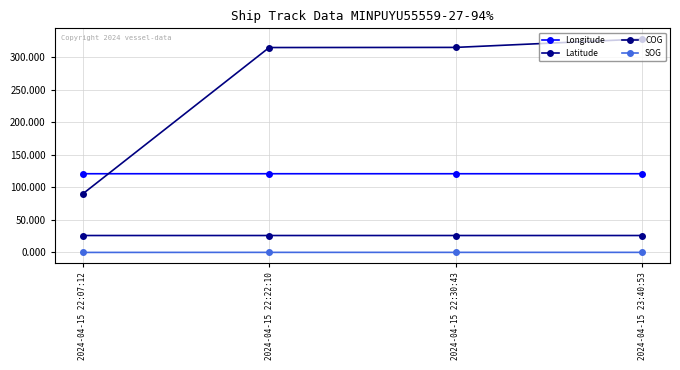

What is the difference between the COG values at 2024-04-15 22:22:10 and 2024-04-15 23:40:53?

13.1